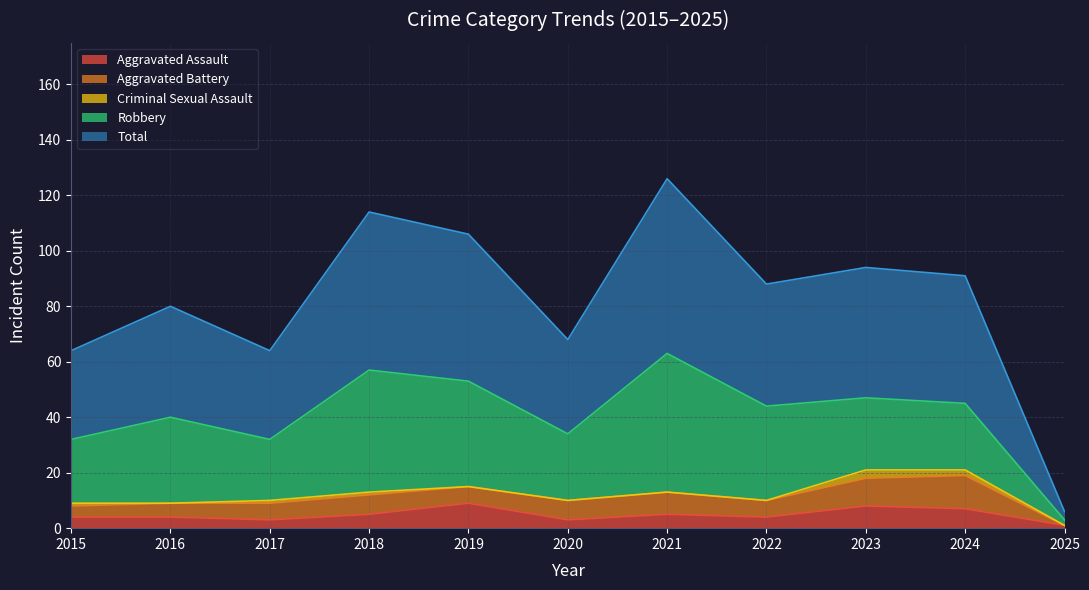

What is the difference between the second highest and minimum values in the Criminal Sexual Assault series?

2